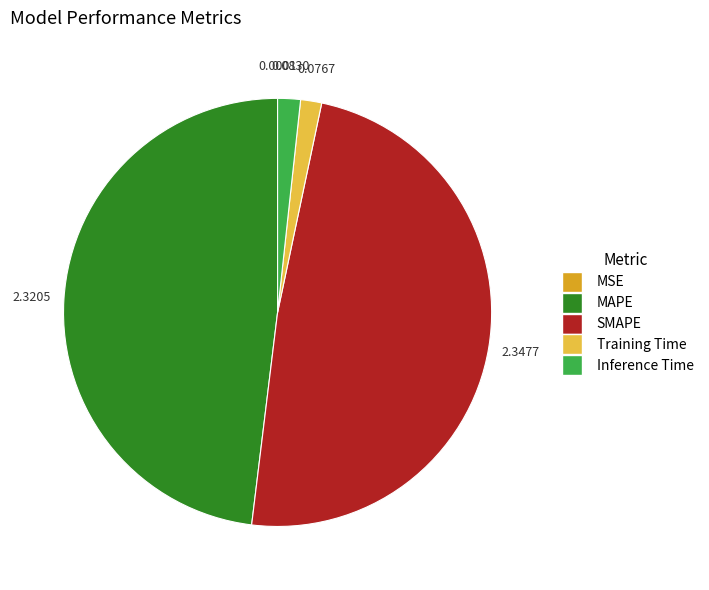

What is the largest slice in the pie chart?

SMAPE